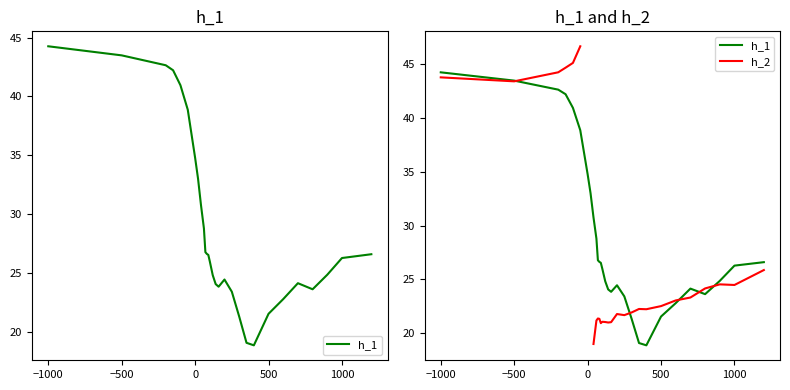

Is this an area chart (filled region under the line)?

No